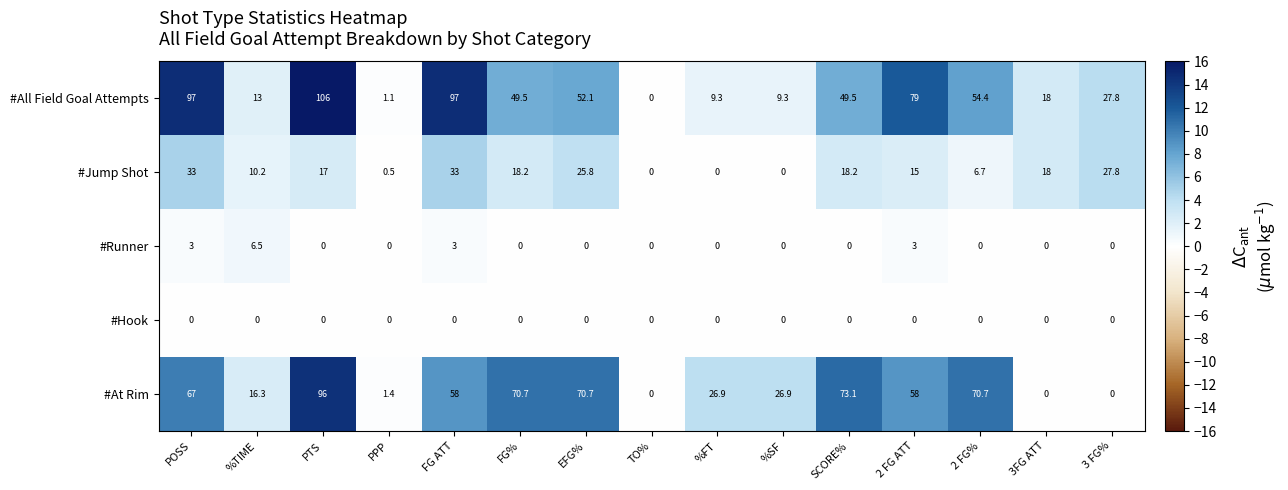

At how many categories does at least one series exceed 63?

8